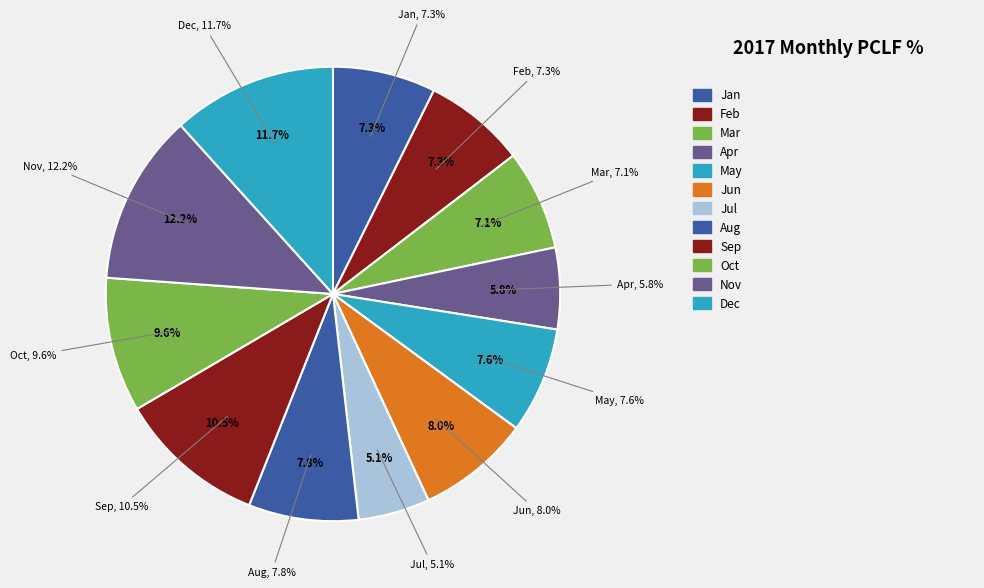

Does Jan account for over 50% of the chart?

No